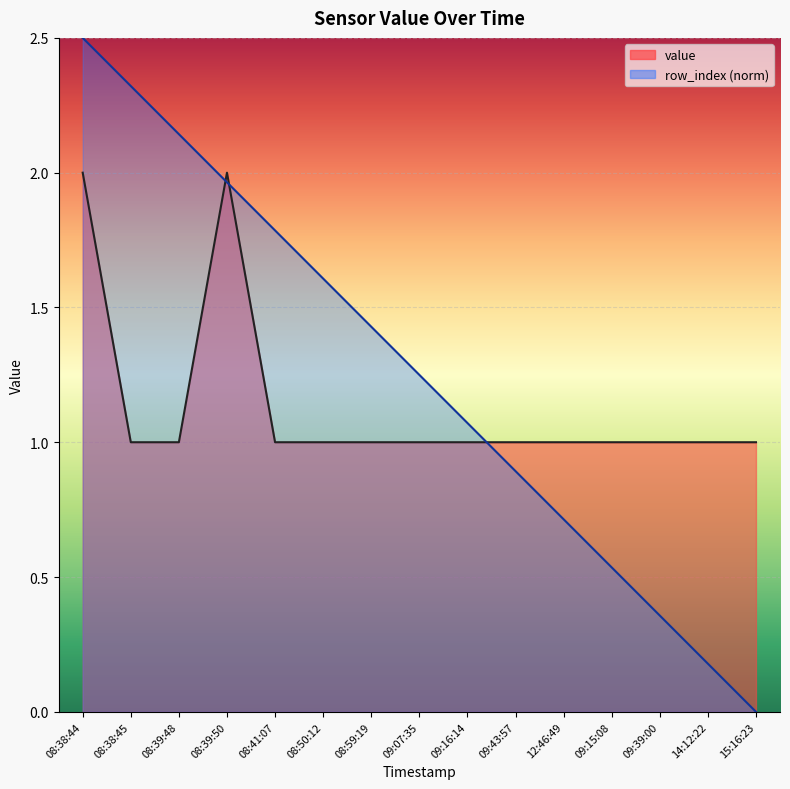

List the series in order of their overall mean, highest first.

row_index, value